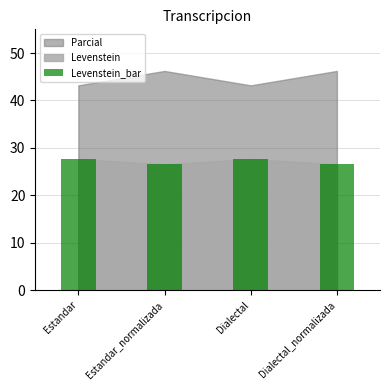

Count the values in the range 26 to 27.

2